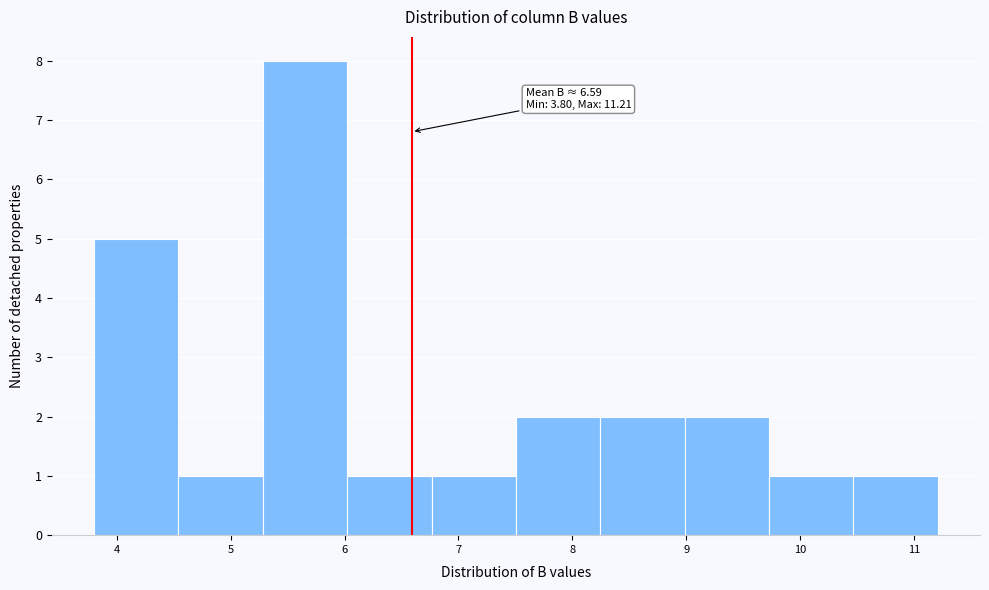

Over which range of the x-axis is the bar tallest?

5.3 to 6.0